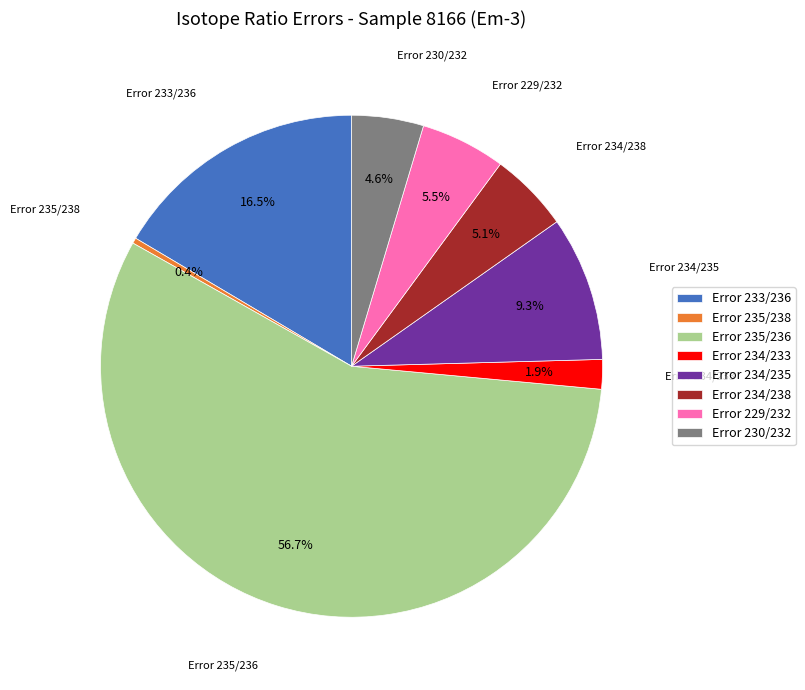

What percentage do Error 234/238 and Error 229/232 together represent?

10.6%